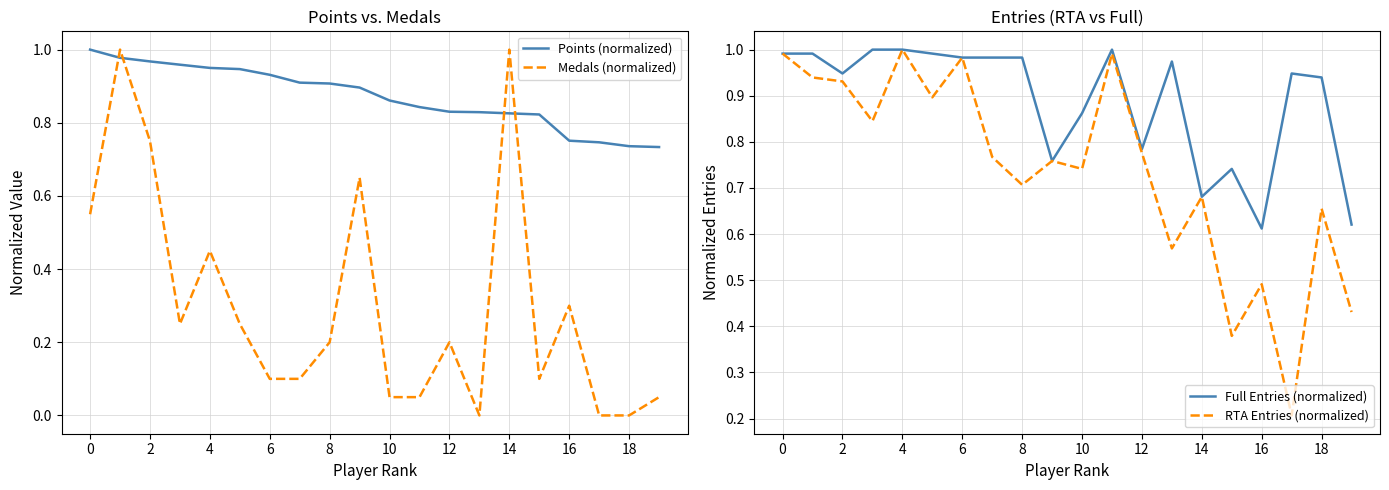

Where is the first local maximum for RTA Entries (normalized)?

4